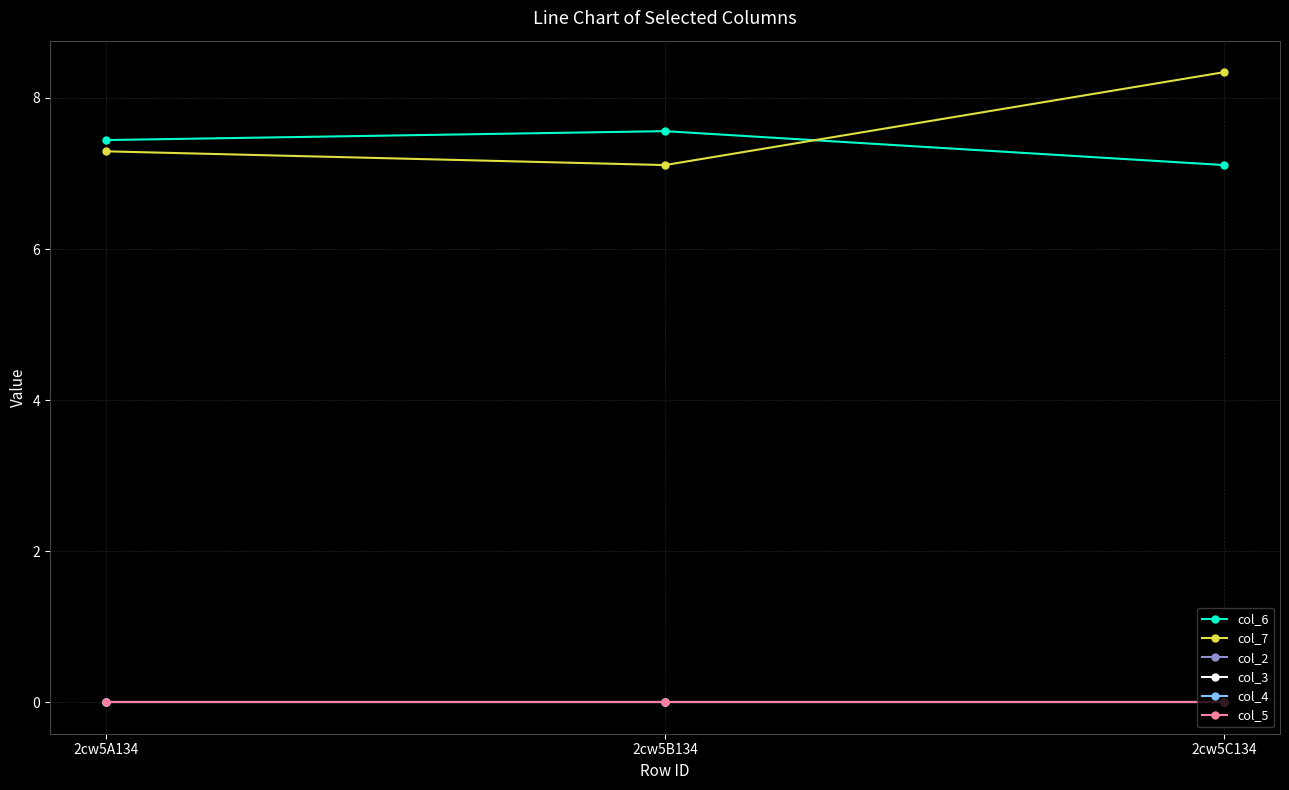

Reading left to right, transcribe all the data shown in this chart.

col_6: 2cw5A134=7.4	2cw5B134=7.6	2cw5C134=7.1
col_7: 2cw5A134=7.3	2cw5B134=7.1	2cw5C134=8.3
col_2: 2cw5A134=0.0	2cw5B134=0.0	2cw5C134=0.0
col_3: 2cw5A134=0.0	2cw5B134=0.0	2cw5C134=0.0
col_4: 2cw5A134=0.0	2cw5B134=0.0	2cw5C134=0.0
col_5: 2cw5A134=0.0	2cw5B134=0.0	2cw5C134=0.0